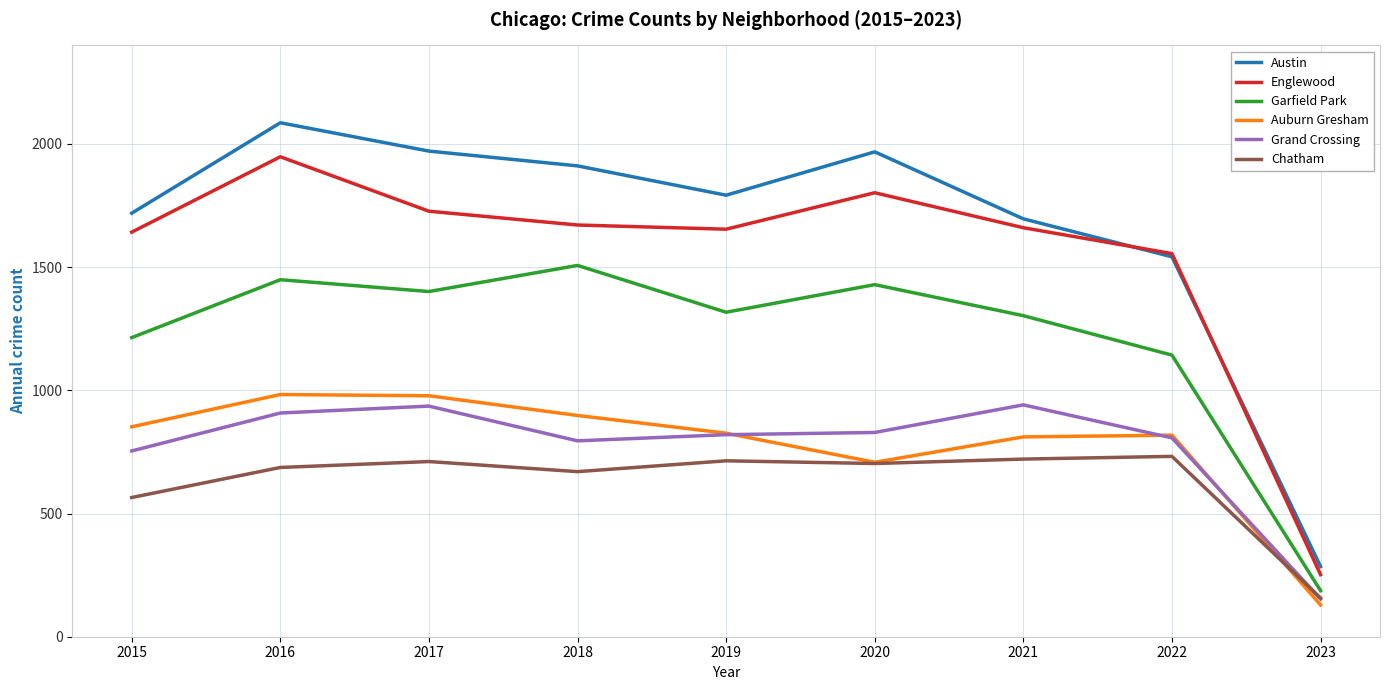

Does the chart have visible grid lines?

Yes